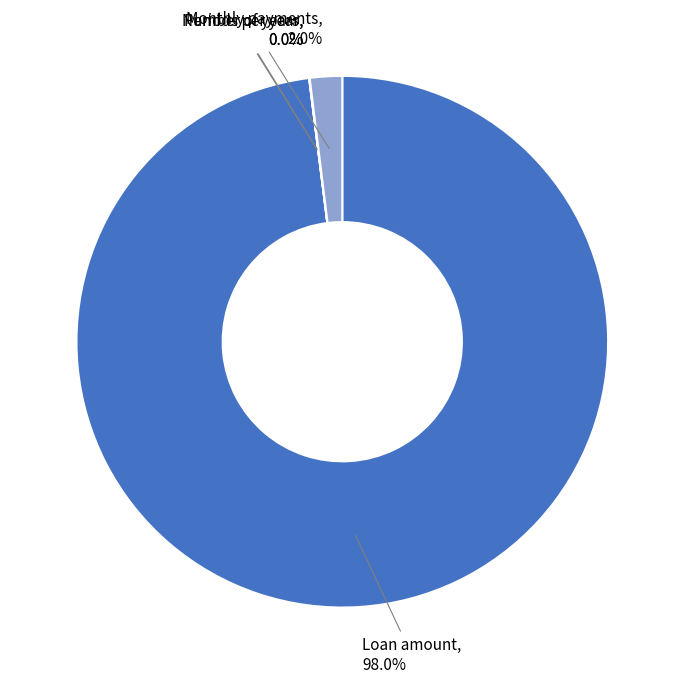

Does Monthly payments account for over 50% of the chart?

No